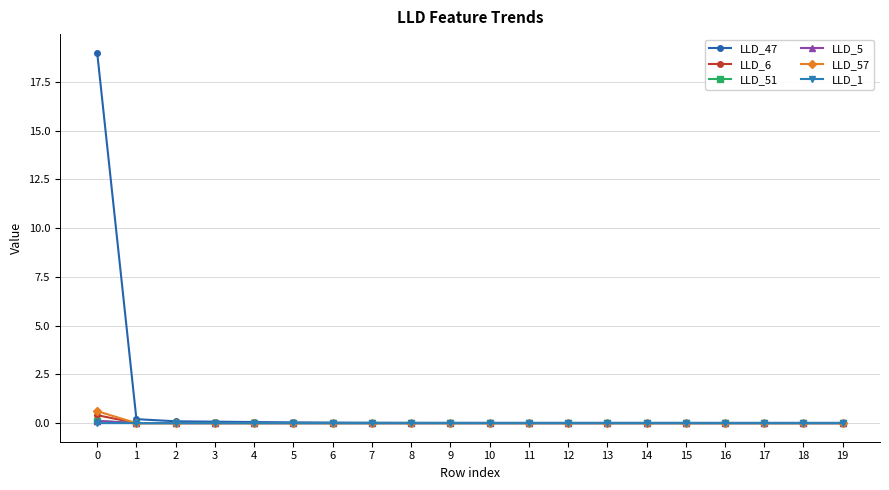

Which series has the largest total across all categories?

LLD_47